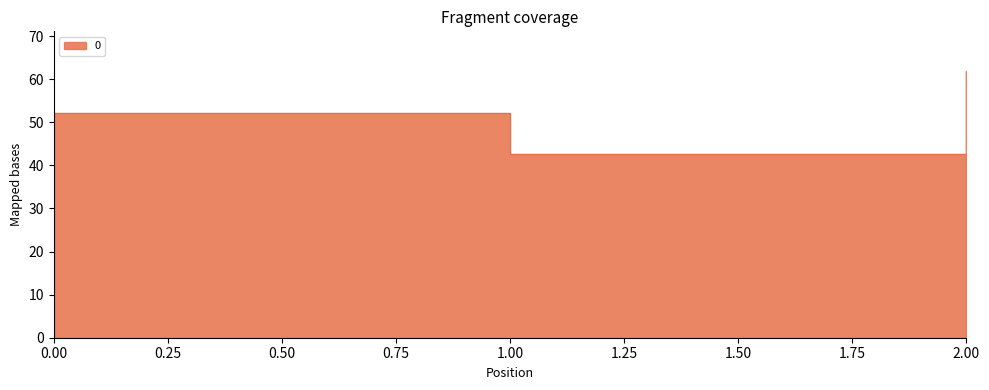

Reading left to right, transcribe all the data shown in this chart.

52.2	42.7	61.8